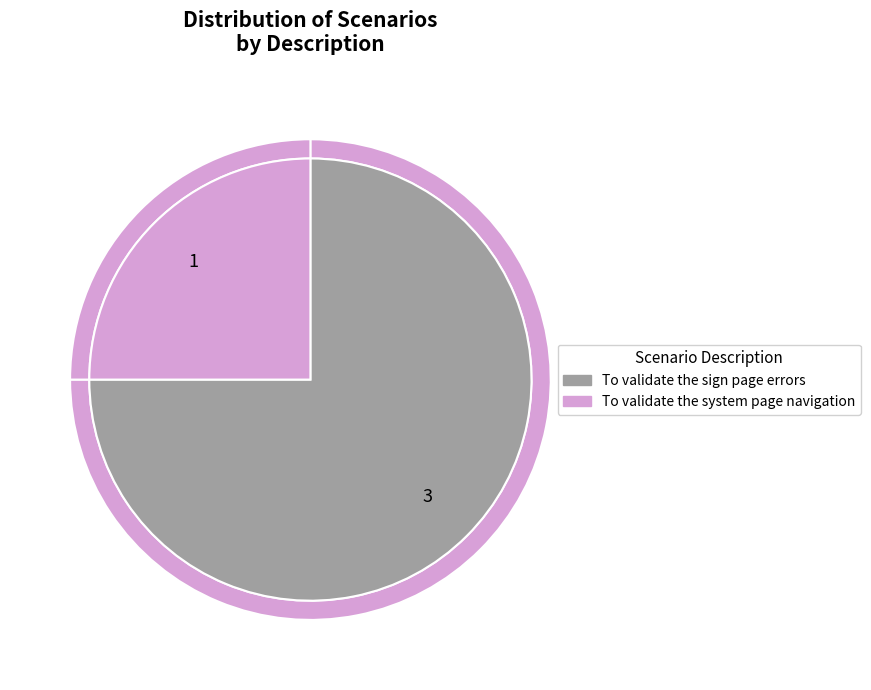

Which has a higher value, To validate the sign page errors or To validate the system page navigation?

To validate the sign page errors